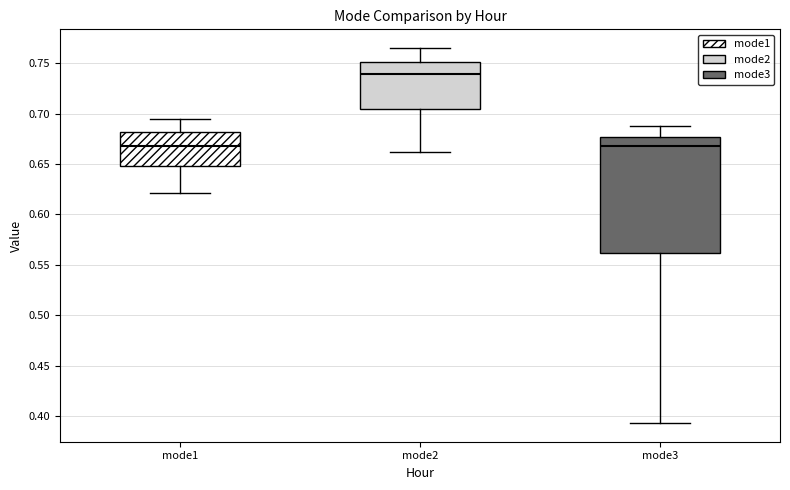

Reading left to right, read every box against the y-axis: the position of its median line, the range the box covers, and the ends of its whiskers. The values are not printed on the chart, so give them approximately, as read against the axis.

mode1: median 0.670, box 0.650 to 0.680, whiskers 0.620 to 0.695
mode2: median 0.740, box 0.705 to 0.750, whiskers 0.660 to 0.765
mode3: median 0.670, box 0.560 to 0.675, whiskers 0.395 to 0.690